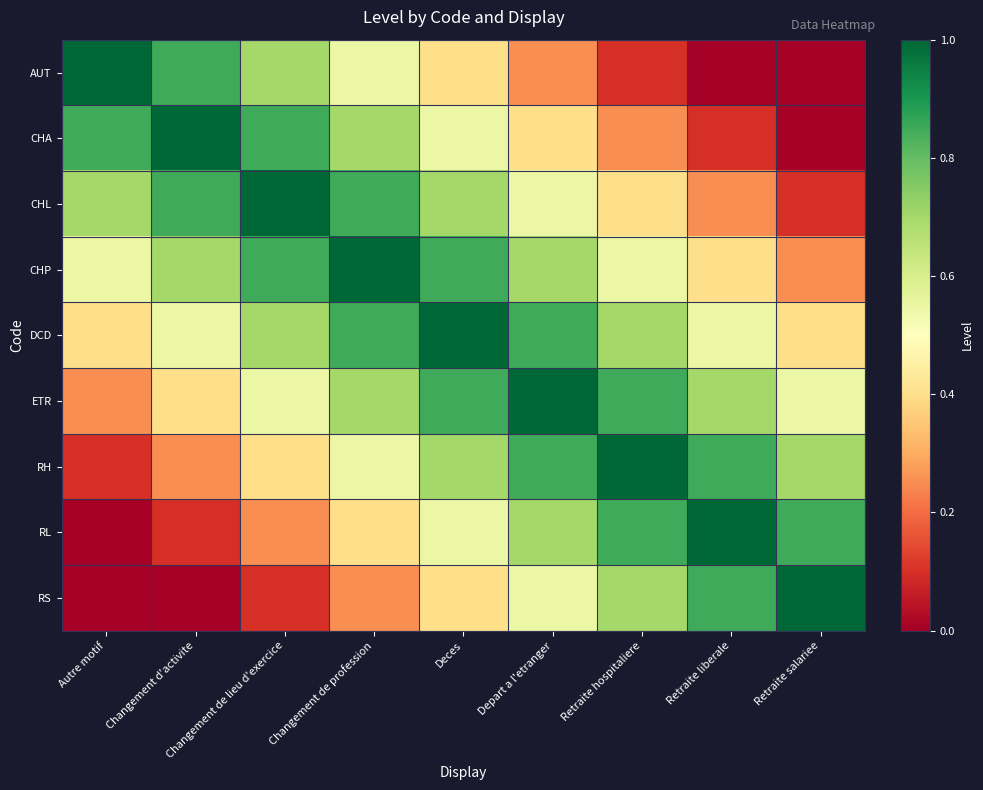

What is the difference between the highest and lowest values at Changement de lieu d'exercice?

0.9